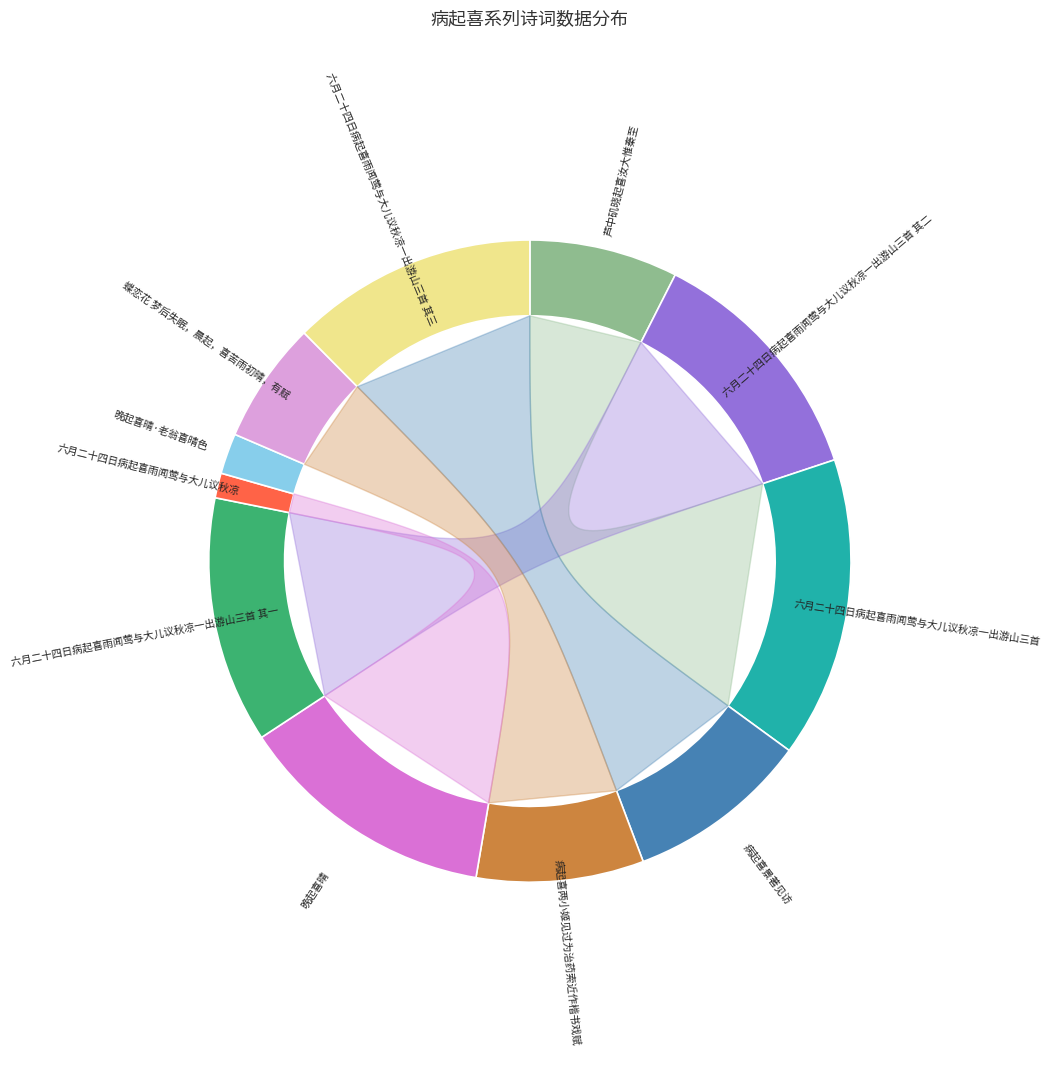

Combined, what portion of the pie is 芦中矶晓起喜汝大惟秦至 and 六月二十四日病起喜雨闻莺与大儿议秋凉一出游山三首 其二?

19.9%